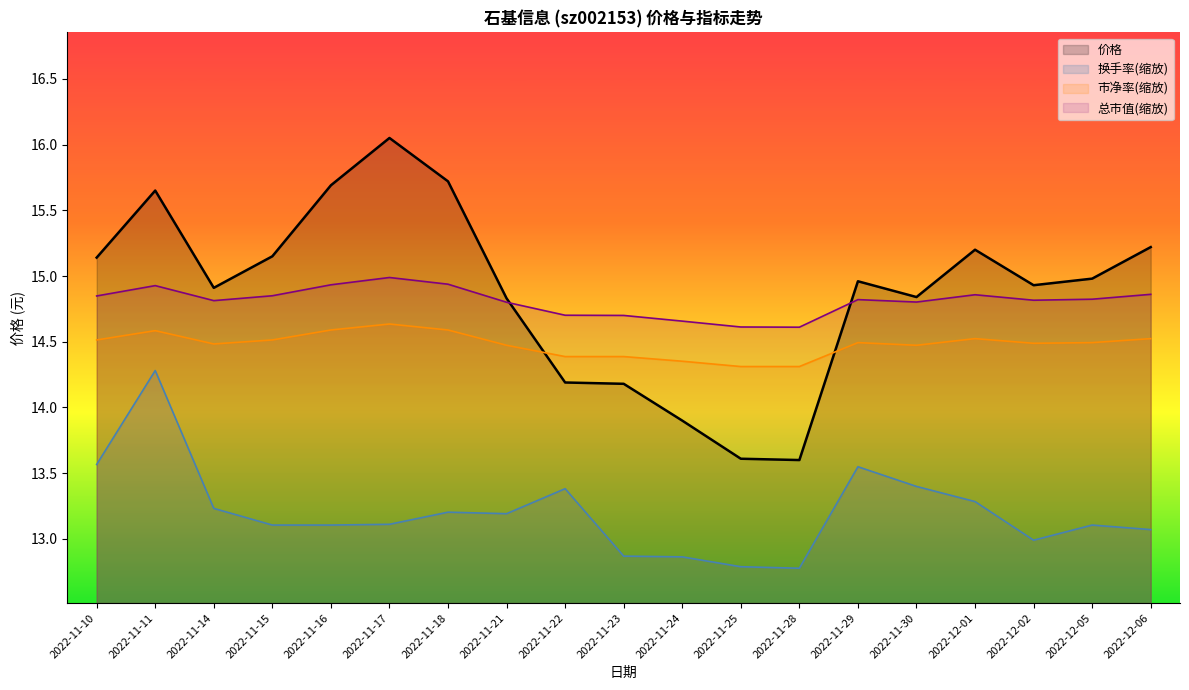

Reading left to right, what are all the values shown in this chart?

价格: 15.1	15.7	14.9	15.2	15.7	16.1	15.7	14.8	14.2	14.2	13.9	13.6	13.6	15.0	14.8	15.2	14.9	15.0	15.2
换手率: 13.6	14.3	13.2	13.1	13.1	13.1	13.2	13.2	13.4	12.9	12.9	12.8	12.8	13.5	13.4	13.3	13.0	13.1	13.1
市净率: 14.5	14.6	14.5	14.5	14.6	14.6	14.6	14.5	14.4	14.4	14.4	14.3	14.3	14.5	14.5	14.5	14.5	14.5	14.5
col_11: 14.8	14.9	14.8	14.8	14.9	15.0	14.9	14.8	14.7	14.7	14.7	14.6	14.6	14.8	14.8	14.9	14.8	14.8	14.9